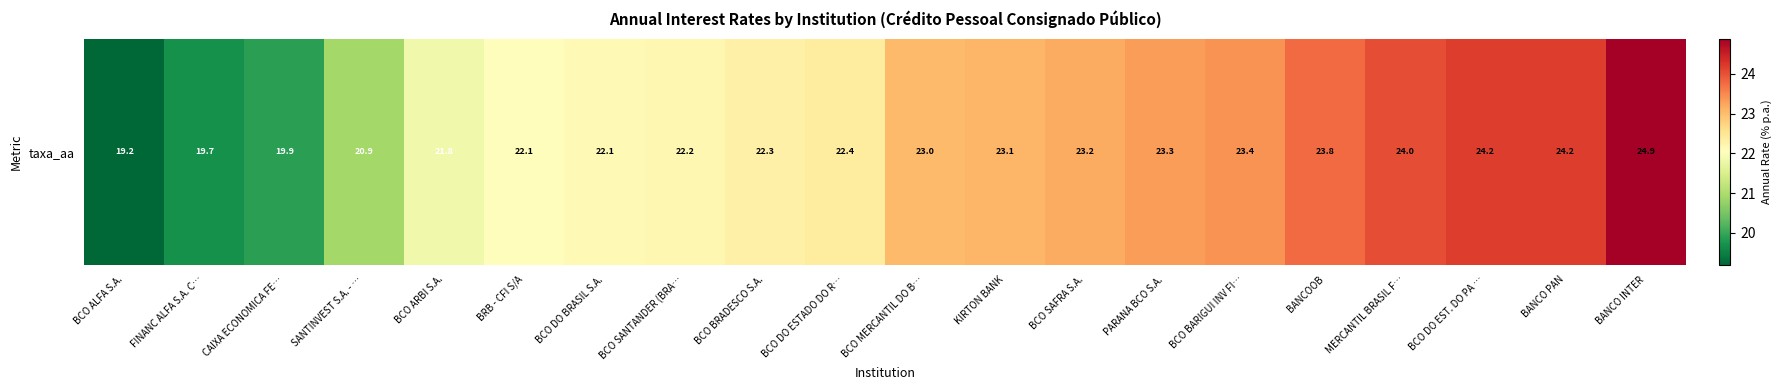

Reading right to left, extract all data points from this chart.

BANCO INTER=24.9	BANCO PAN=24.2	BCO DO EST. DO PA …=24.2	MERCANTIL BRASIL F…=24.0	BANCOOB=23.8	BCO BARIGUI INV FI…=23.4	PARANA BCO S.A.=23.3	BCO SAFRA S.A.=23.2	KIRTON BANK=23.1	BCO MERCANTIL DO B…=23.0	BCO DO ESTADO DO R…=22.4	BCO BRADESCO S.A.=22.3	BCO SANTANDER (BRA…=22.2	BCO DO BRASIL S.A.=22.1	BRB - CFI S/A=22.1	BCO ARBI S.A.=21.8	SANTINVEST S.A. - …=20.9	CAIXA ECONOMICA FE…=19.9	FINANC ALFA S.A. C…=19.7	BCO ALFA S.A.=19.2